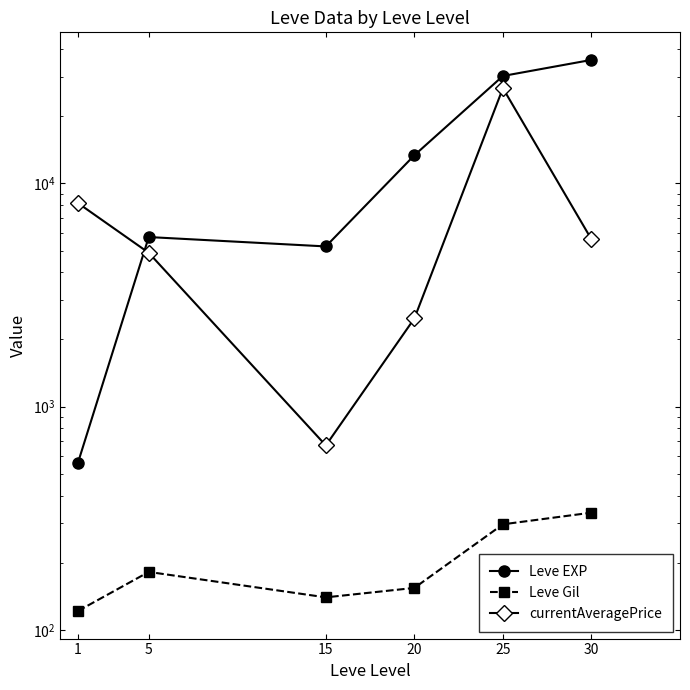

Rank the series by their maximum value, from lowest to highest.

Leve Gil, currentAveragePrice, Leve EXP